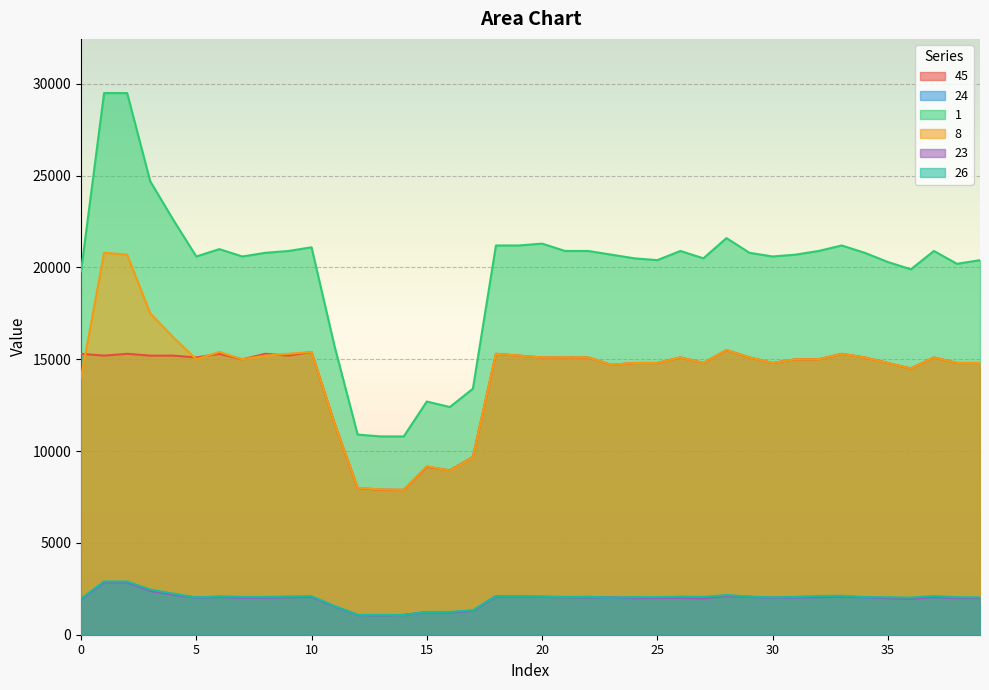

True or false: 1 has more than 2 points higher than both neighbors.

True